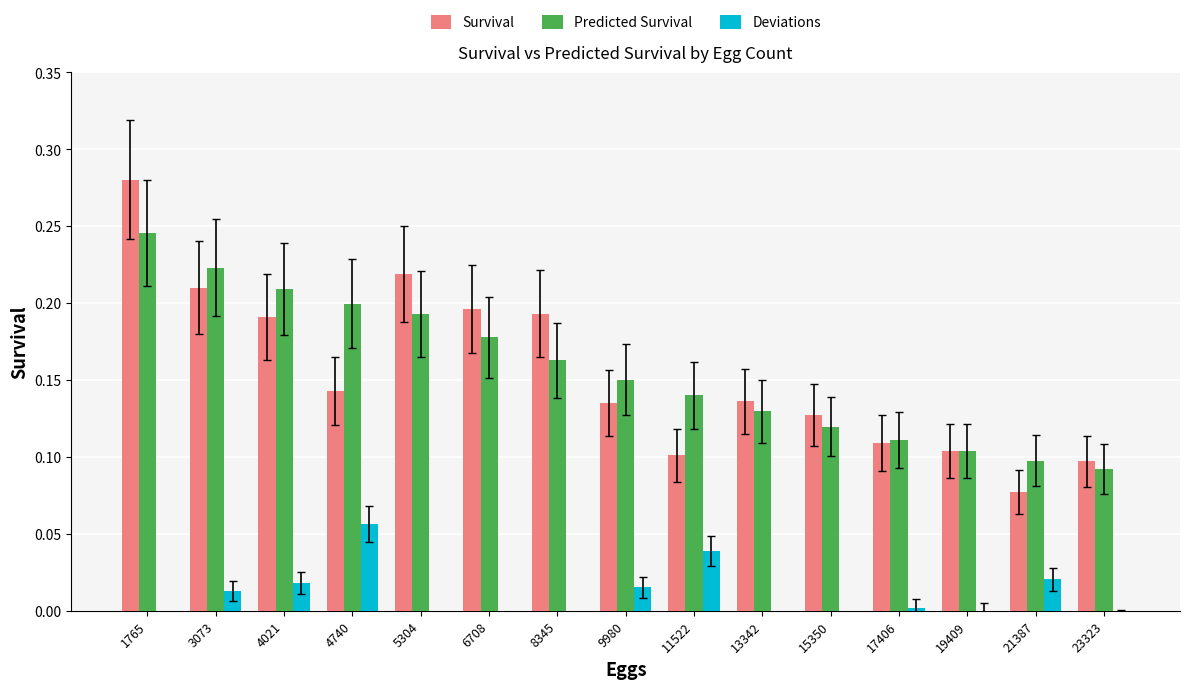

Which series has the largest total across all categories?

Predicted Survival